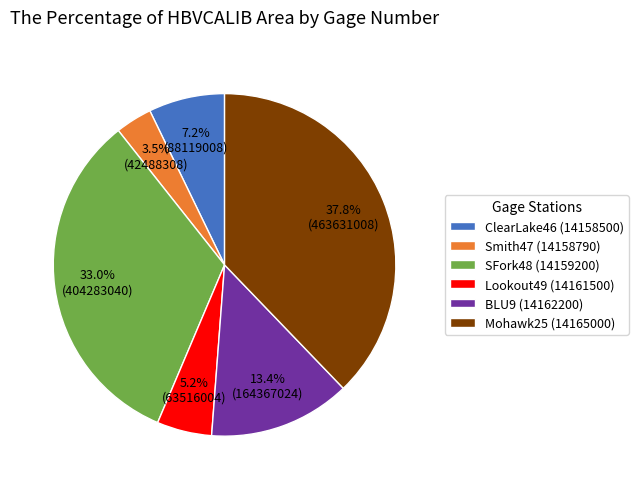

Rank the categories by value from lowest to highest.

Smith47 (14158790), Lookout49 (14161500), ClearLake46 (14158500), BLU9 (14162200), SFork48 (14159200), Mohawk25 (14165000)